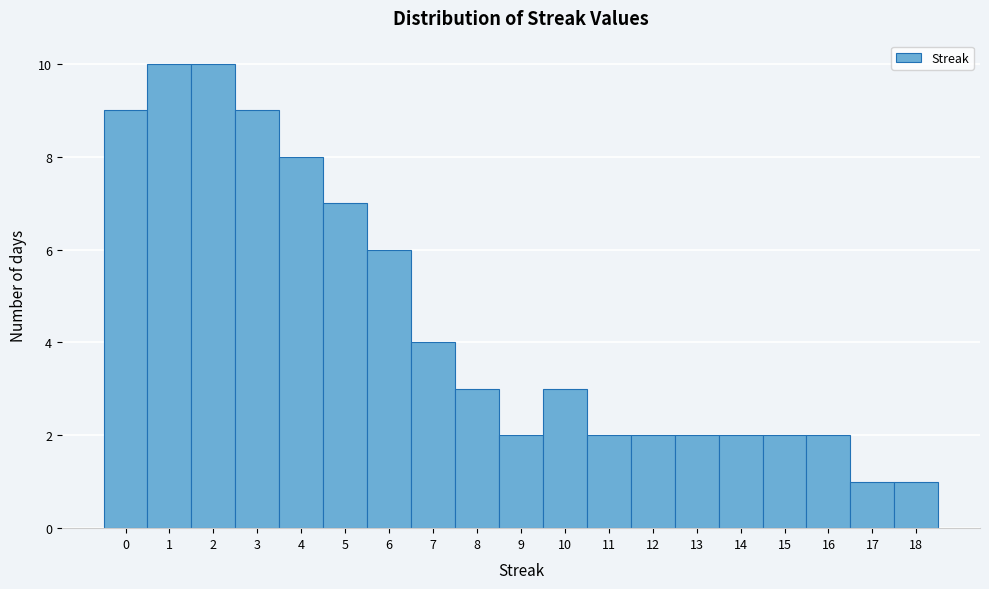

Reading left to right, transcribe this chart: for each bar, give the range it covers on the x-axis and its height. The values are not printed on the chart, so give them approximately, as read against the axis.

-0.5 to 0.5: 9
0.5 to 1.5: 10
1.5 to 2.5: 10
2.5 to 3.5: 9
3.5 to 4.5: 8
4.5 to 5.5: 7
5.5 to 6.5: 6
6.5 to 7.5: 4
7.5 to 8.5: 3
8.5 to 9.5: 2
9.5 to 10.5: 3
10.5 to 11.5: 2
11.5 to 12.5: 2
12.5 to 13.5: 2
13.5 to 14.5: 2
14.5 to 15.5: 2
15.5 to 16.5: 2
16.5 to 17.5: 1
17.5 to 18.5: 1